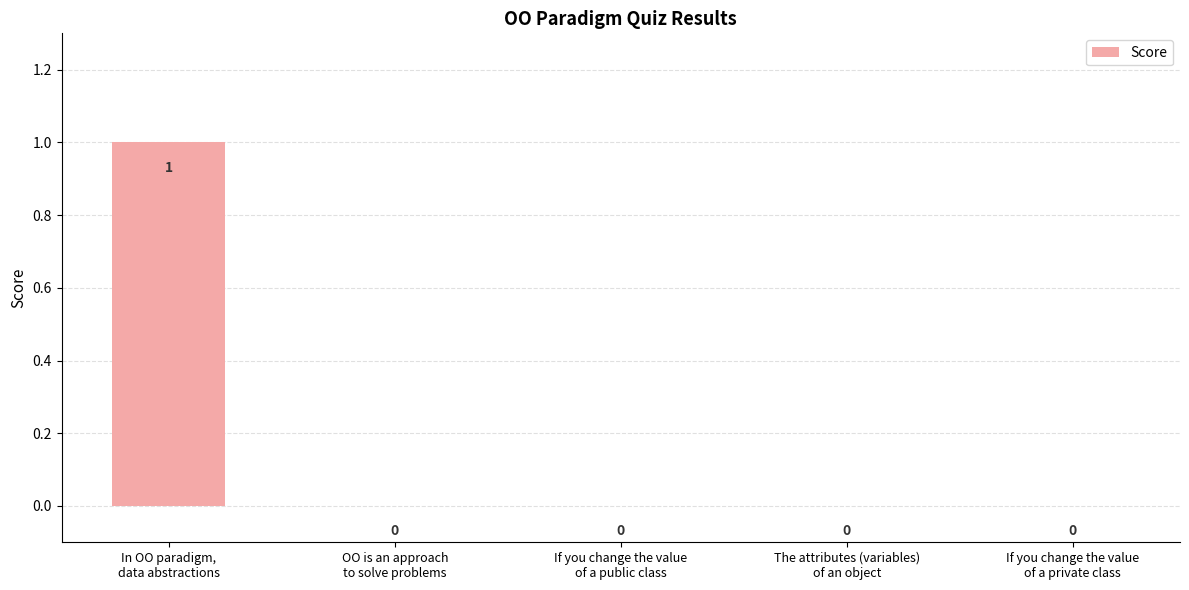

How many distinct data groups are displayed?

1